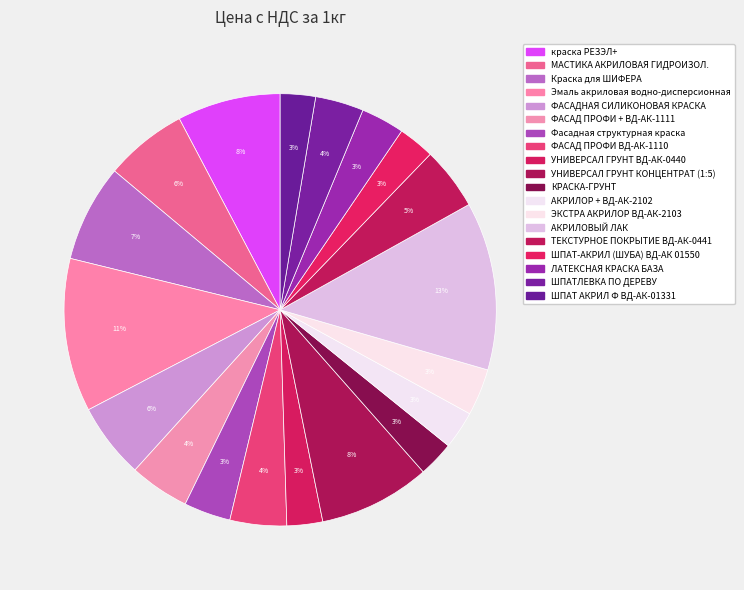

Does Эмаль акриловая водно-дисперсионная represent more than half of the total?

No